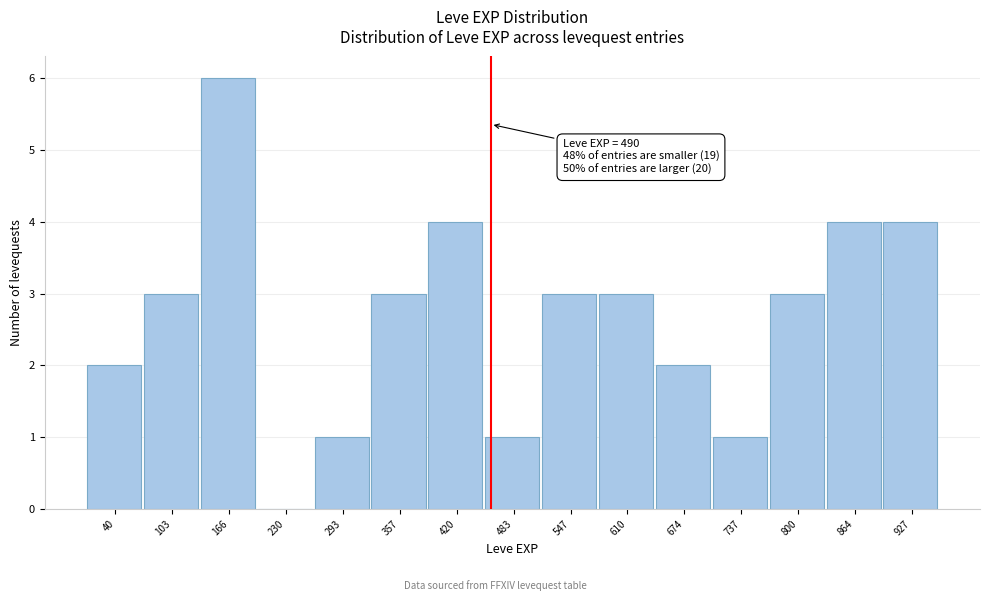

Reading left to right, extract all data points from this chart.

40=2	103=3	166=6	230=0	293=1	357=3	420=4	483=1	547=3	610=3	674=2	737=1	800=3	864=4	927=4